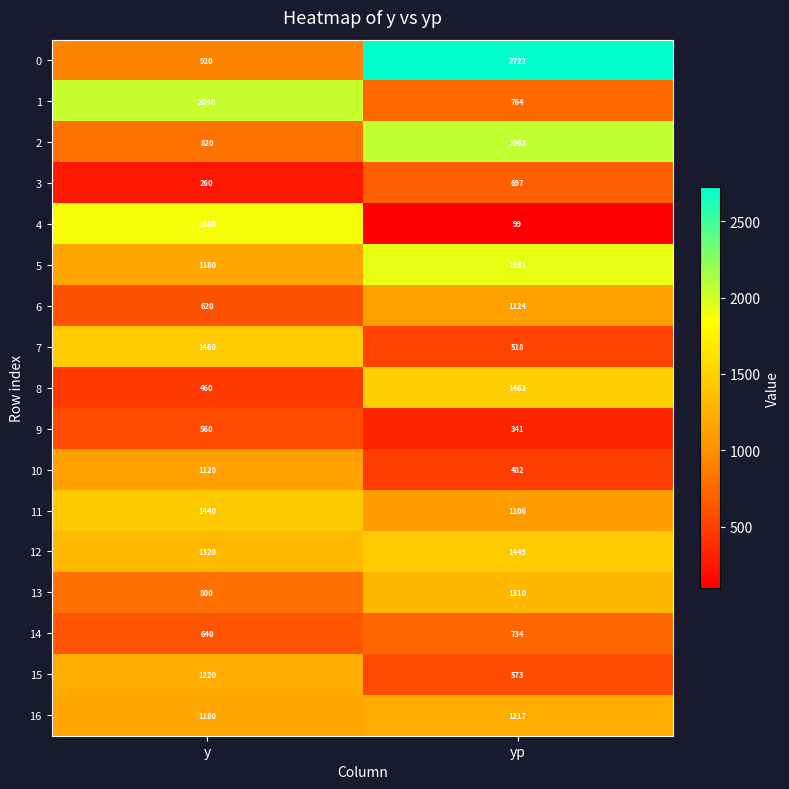

Between y and yp, which series saw the biggest shift?

0